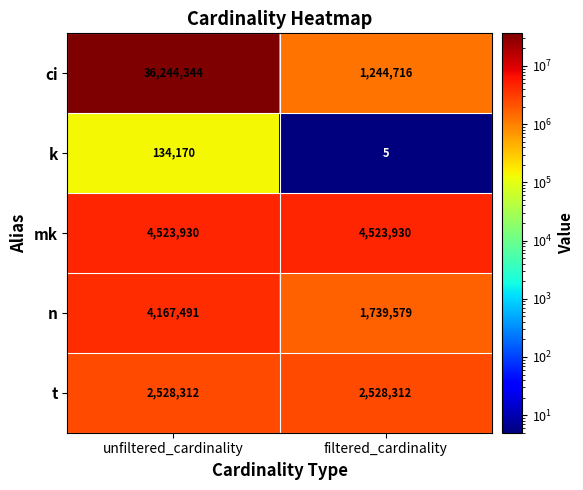

At which category does the chart reach its peak across all series?

unfiltered_cardinality